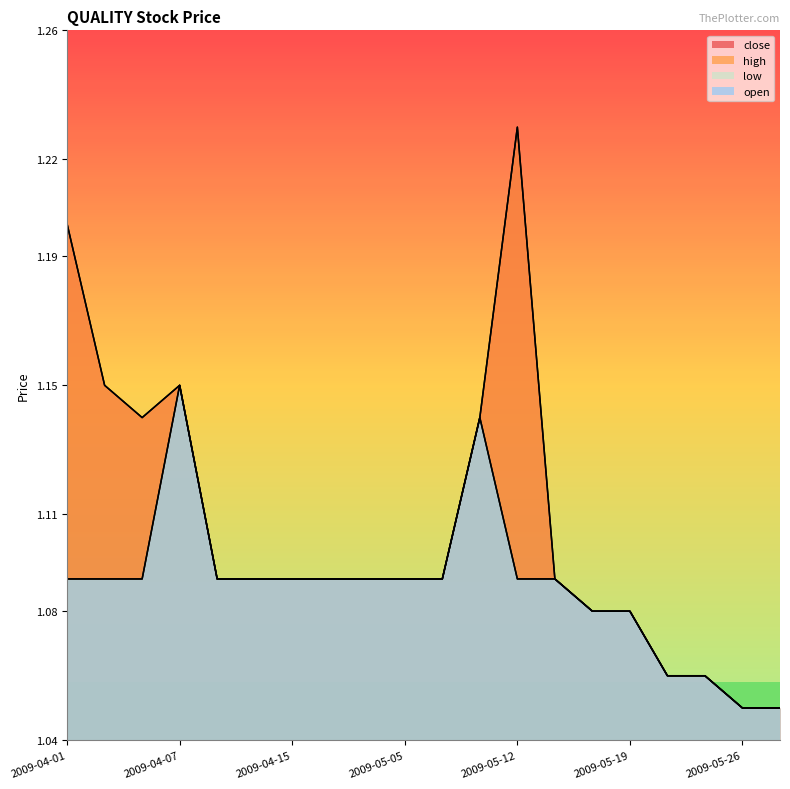

Rank the categories by close value from lowest to highest.

2009-05-26, 2009-05-27, 2009-05-22, 2009-05-25, 2009-05-18, 2009-05-19, 2009-04-10, 2009-04-13, 2009-04-15, 2009-04-21, 2009-04-23, 2009-05-05, 2009-05-07, 2009-05-14, 2009-04-03, 2009-05-11, 2009-04-02, 2009-04-07, 2009-04-01, 2009-05-12